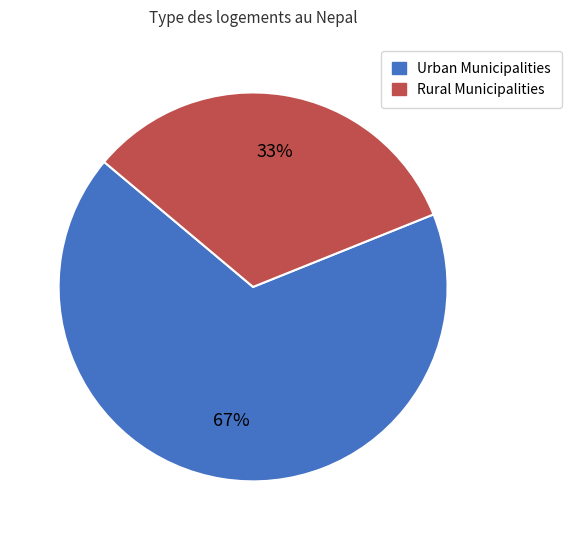

The Rural Municipalities slice represents 21% of the pie. True or false?

False